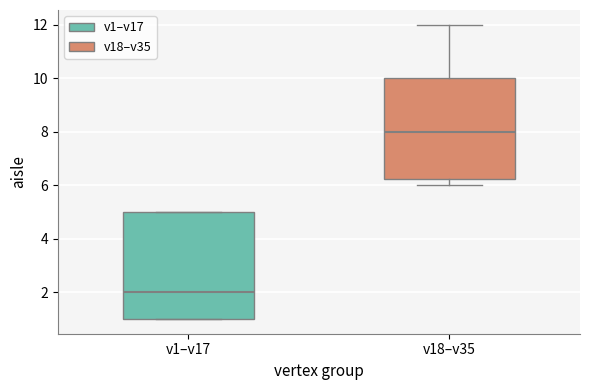

Reading left to right, read every box against the y-axis: the position of its median line, the range the box covers, and the ends of its whiskers. The values are not printed on the chart, so give them approximately, as read against the axis.

v1–v17: median 2.0, box 1.0 to 5.0, whiskers 1.0 to 5.0
v18–v35: median 8.0, box 6.2 to 10.0, whiskers 6.0 to 12.0